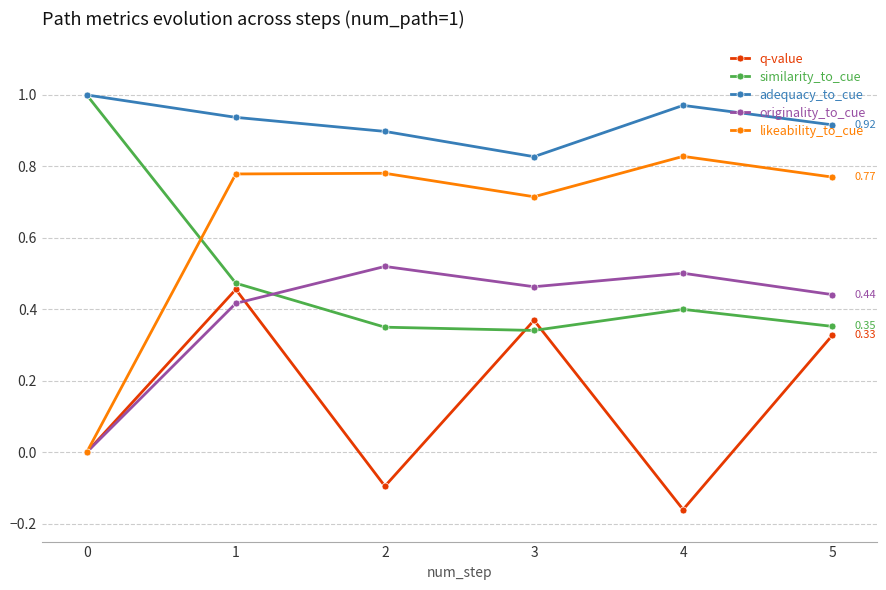

How many values in the originality_to_cue series exceed 0?

5